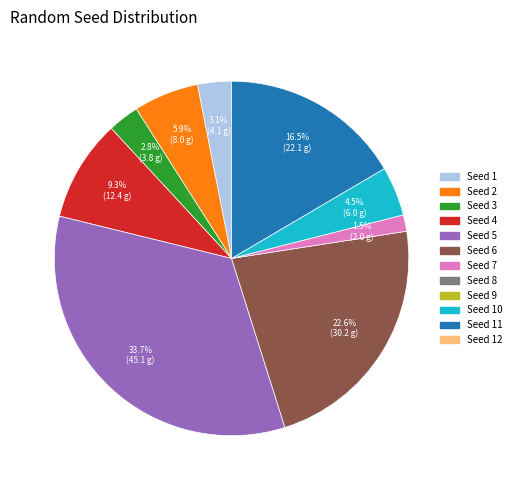

Is there any slice that represents more than half of the pie?

No